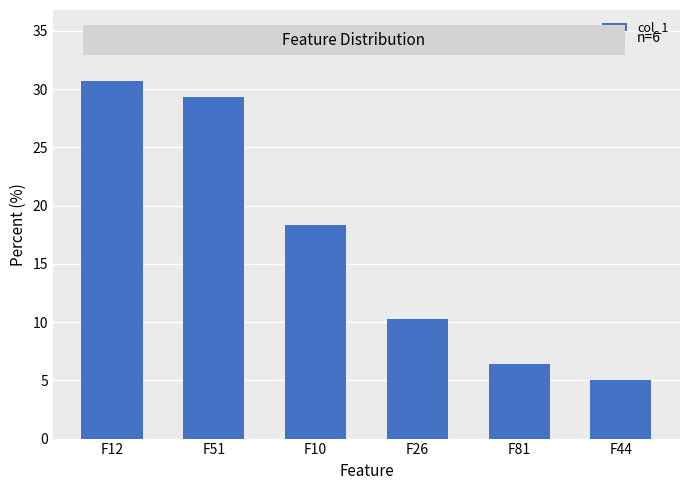

What is the greatest value displayed?

30.7